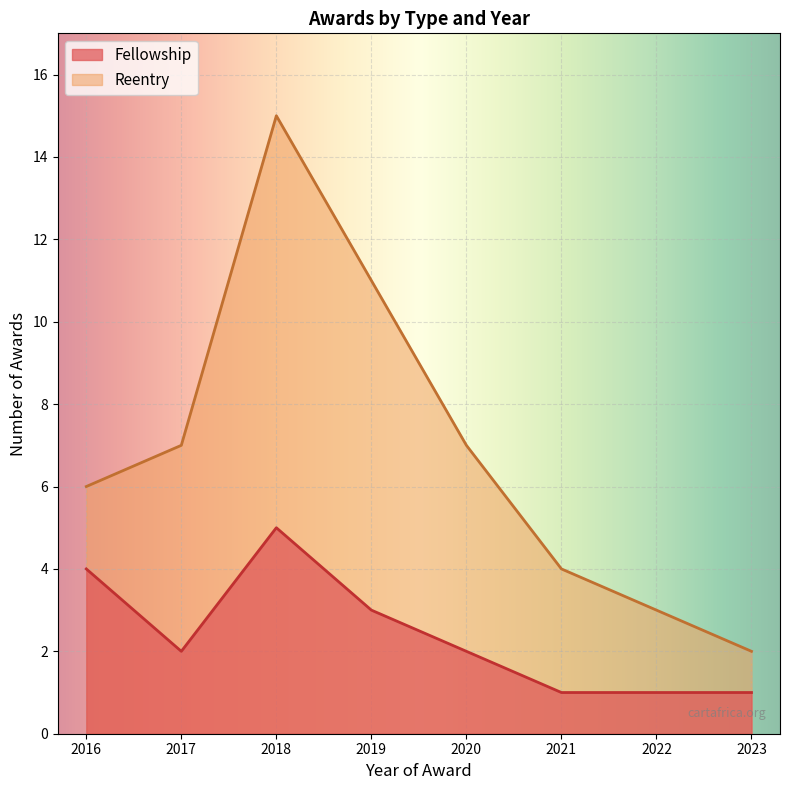

At 2018, list the series in order from largest to smallest.

Reentry, Fellowship